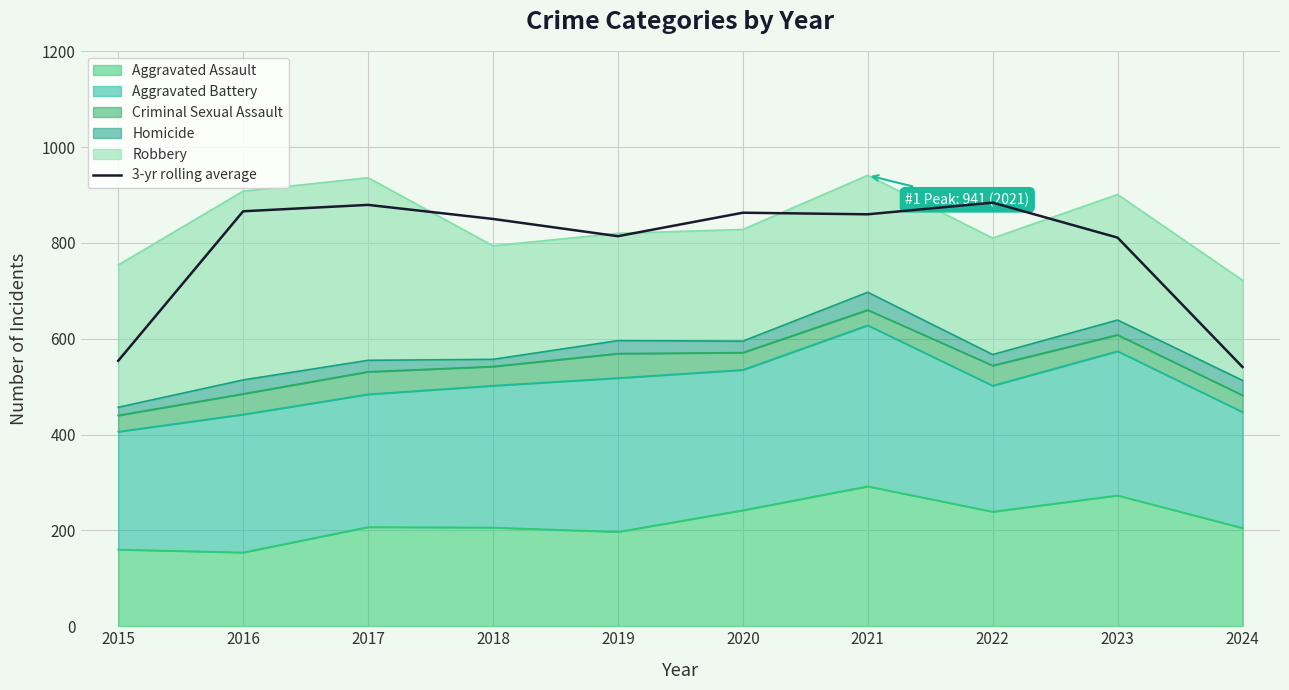

Is it true that the value at 2016 is 866.0?

True